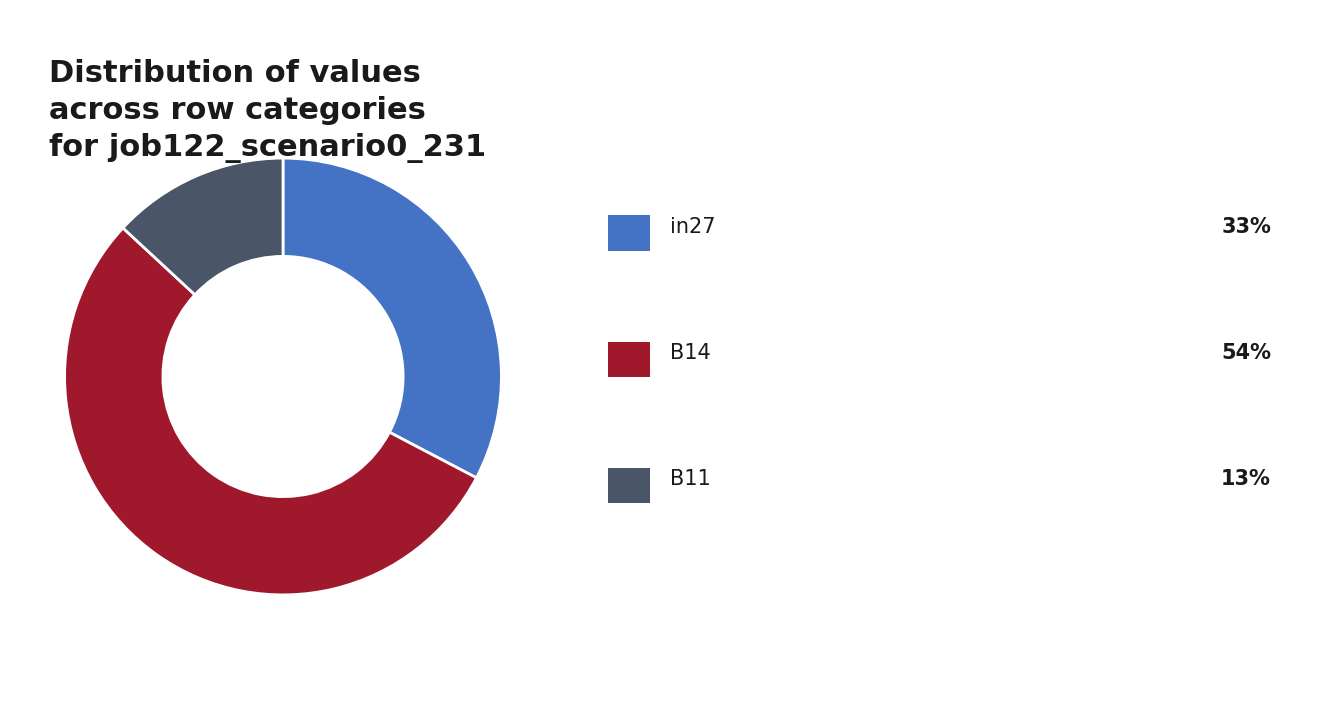

Does any single category account for the majority?

Yes